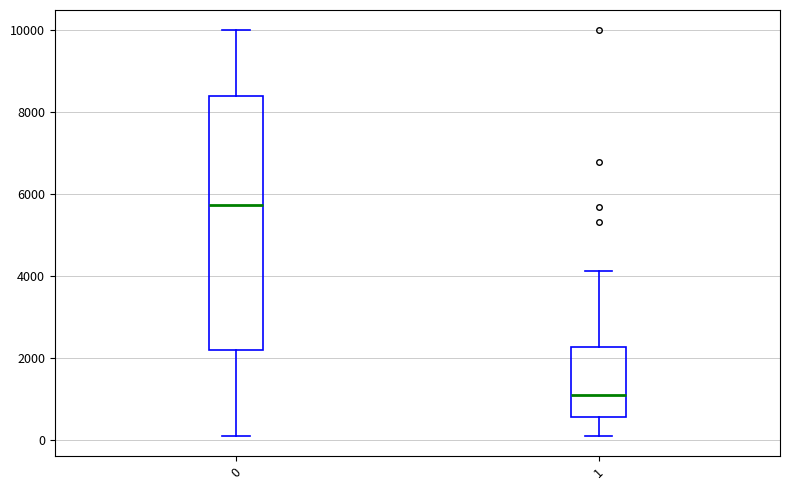

Which box has the highest median line?

0